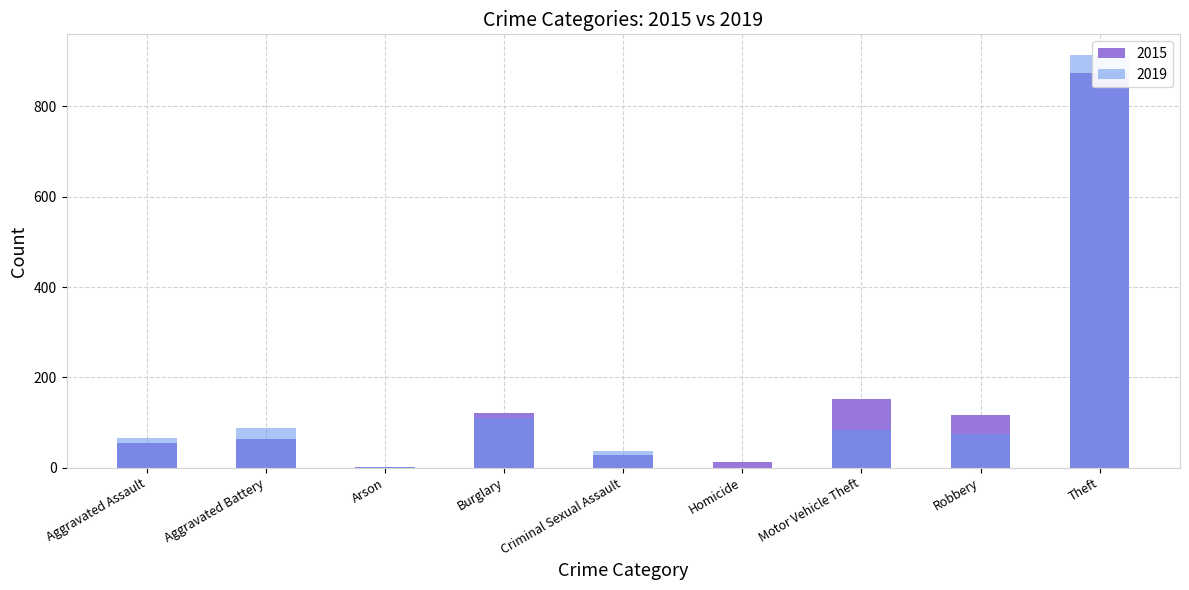

At which label does 2015 reach its minimum?

Arson